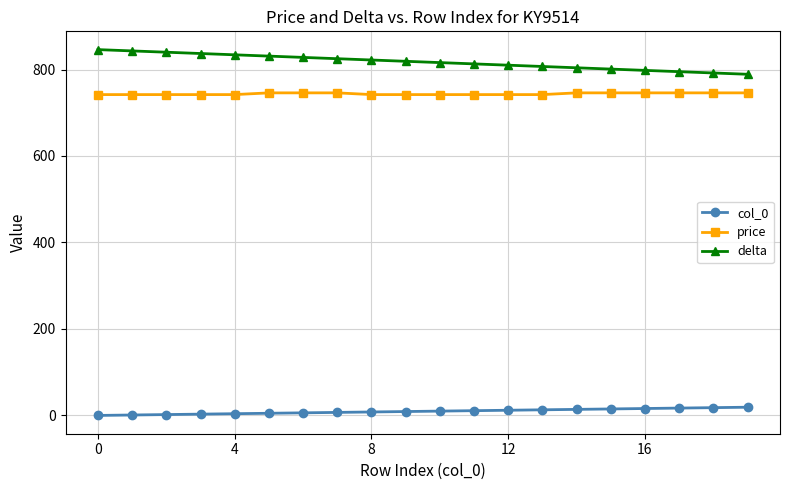

How many lines are shown in the chart?

3